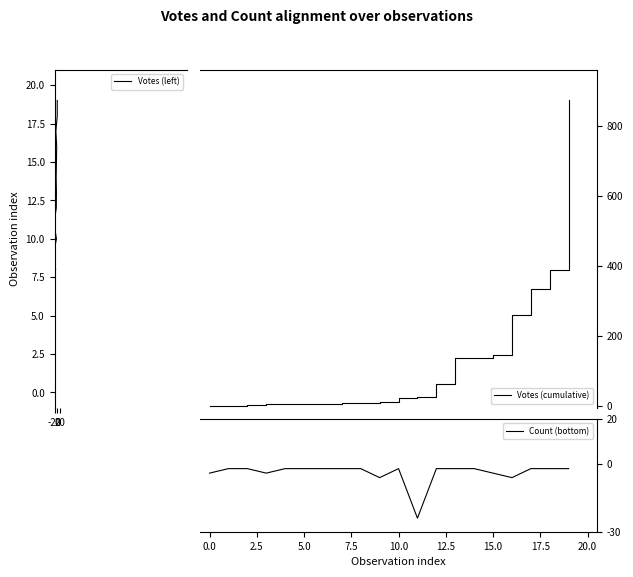

True or false: Count (bottom) and Votes (cumulative) intersect in this chart.

False